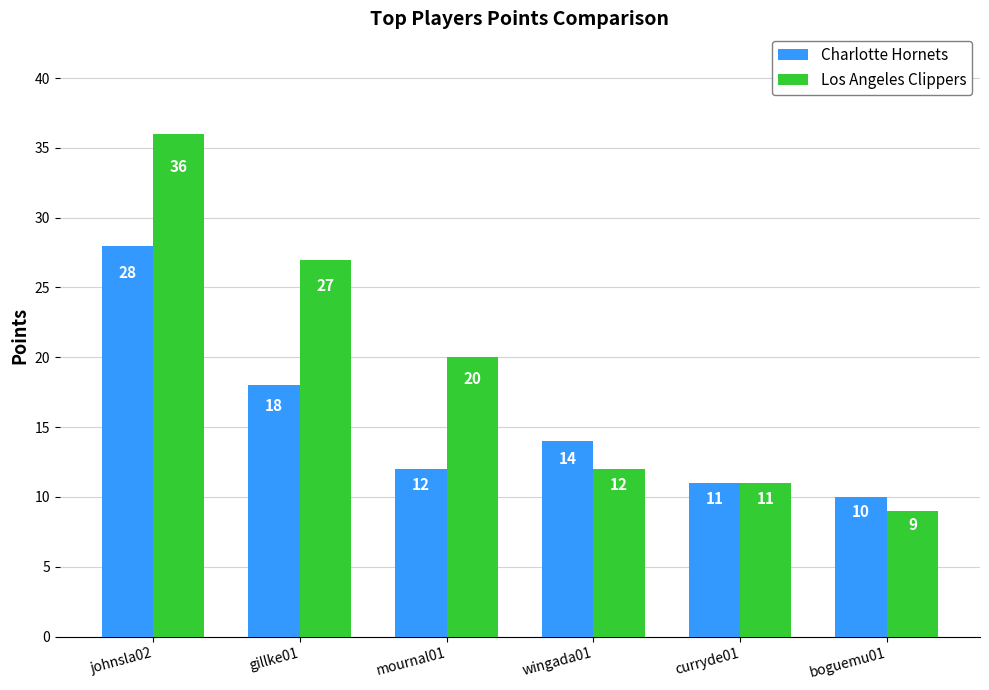

Which label corresponds to the largest value in the chart?

johnsla02